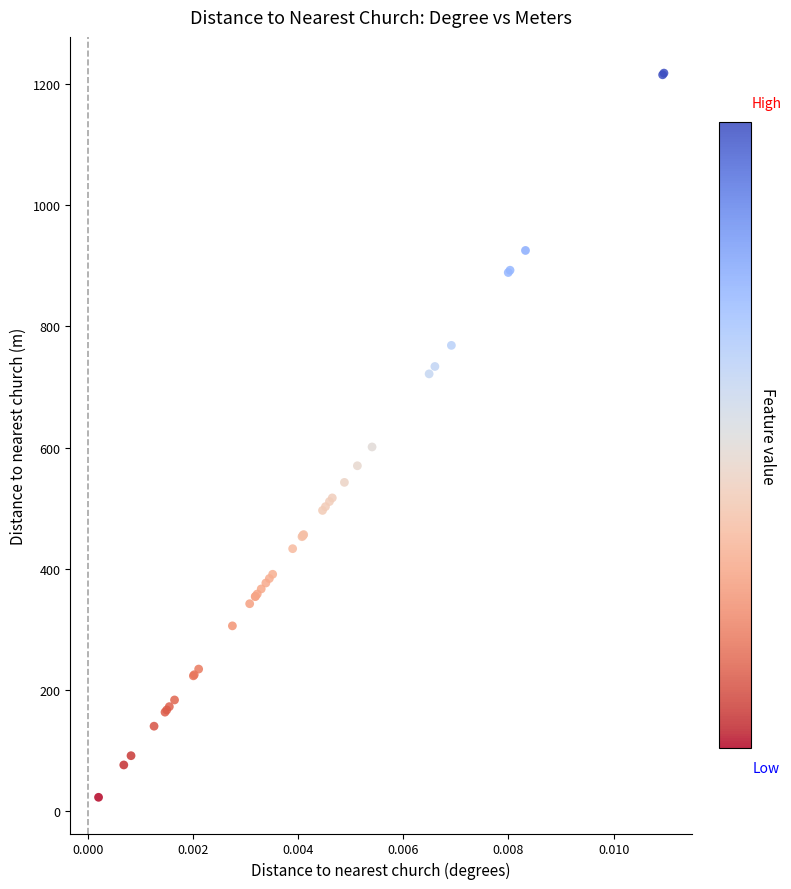

What Y value in the scatter plot is closest to 620?

601.0